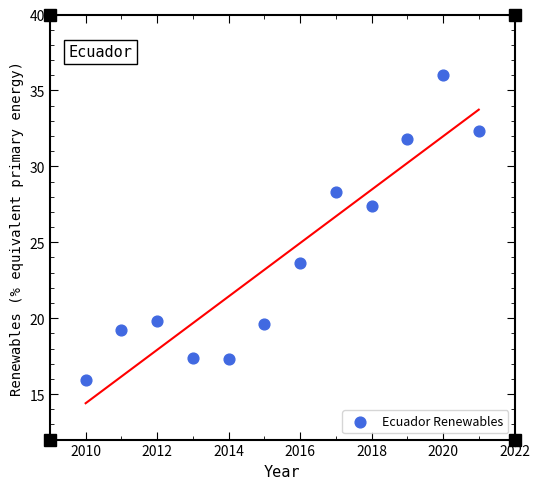

What is the average Y value?

24.1